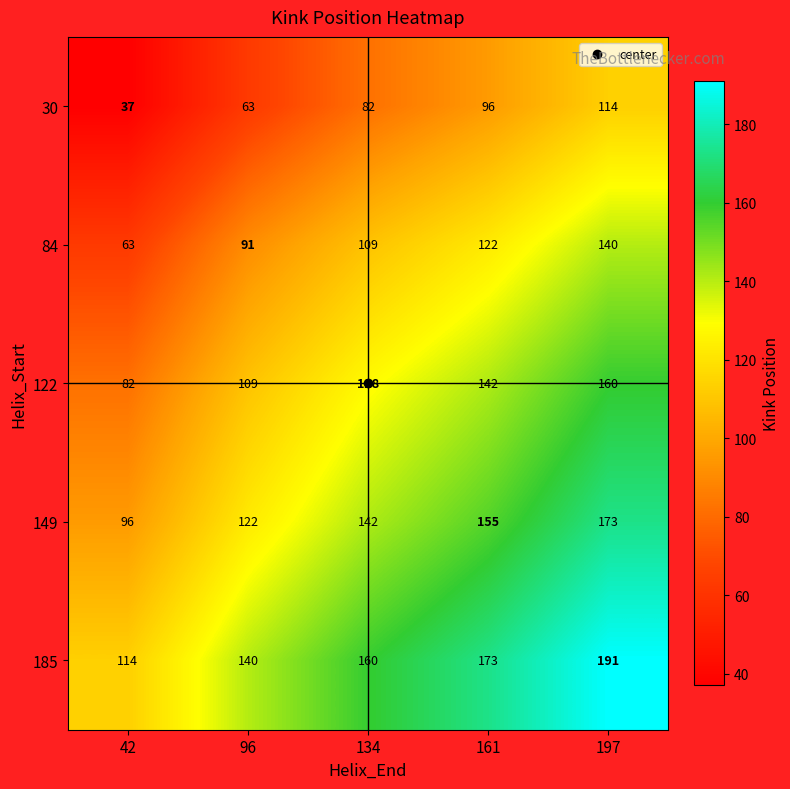

How many 84 values are between 91 and 122?

3